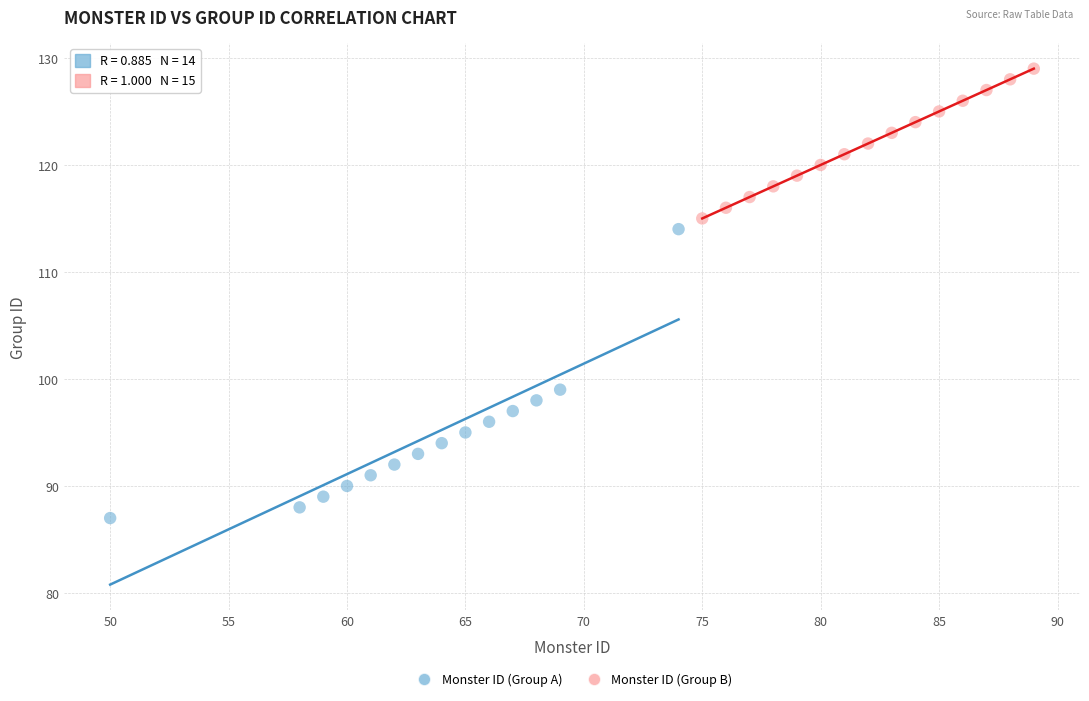

Which series contains the highest Y value?

Monster ID (Group B)